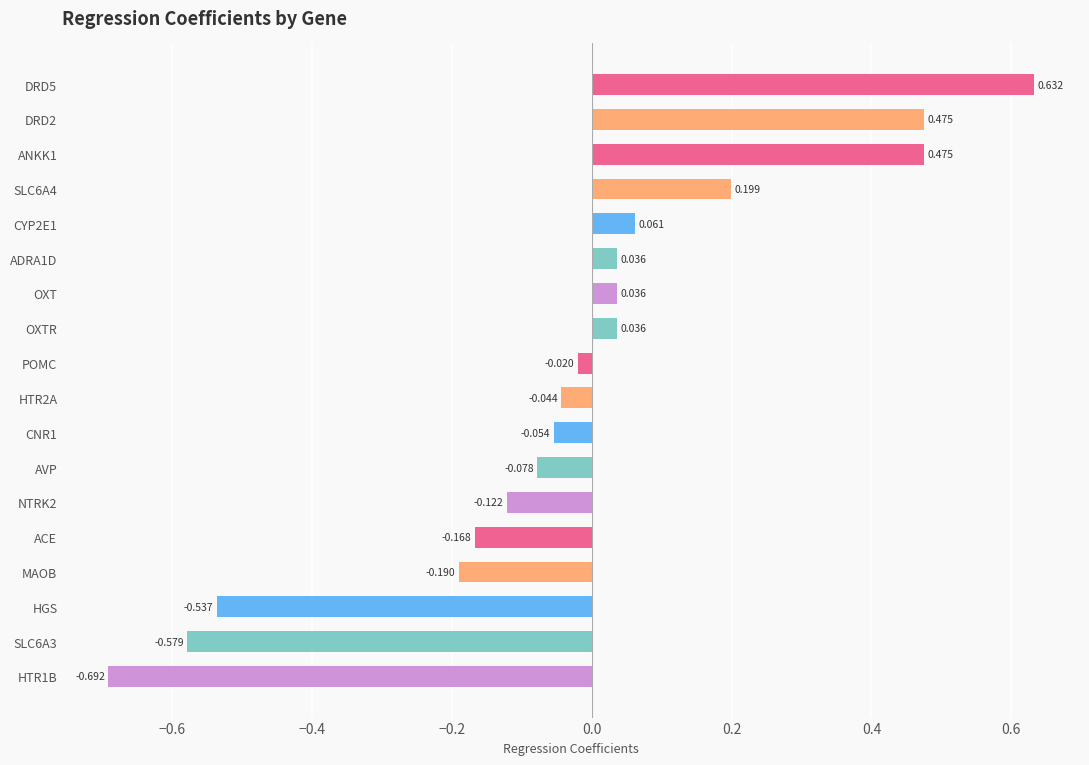

Where is the data nearest to the value 0?

POMC